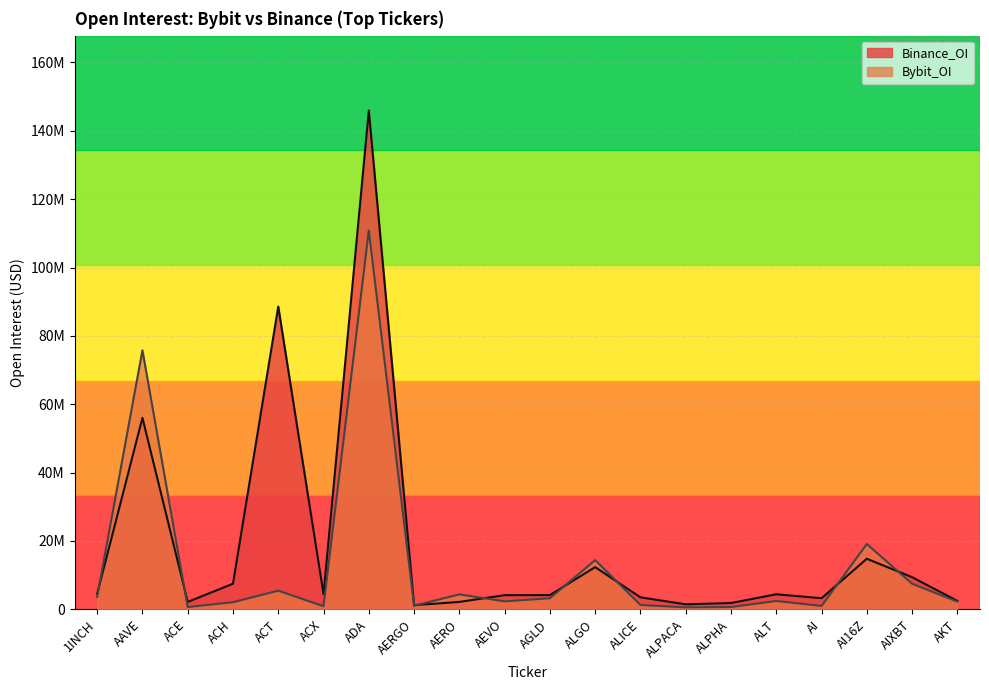

How many lines are shown in the chart?

2